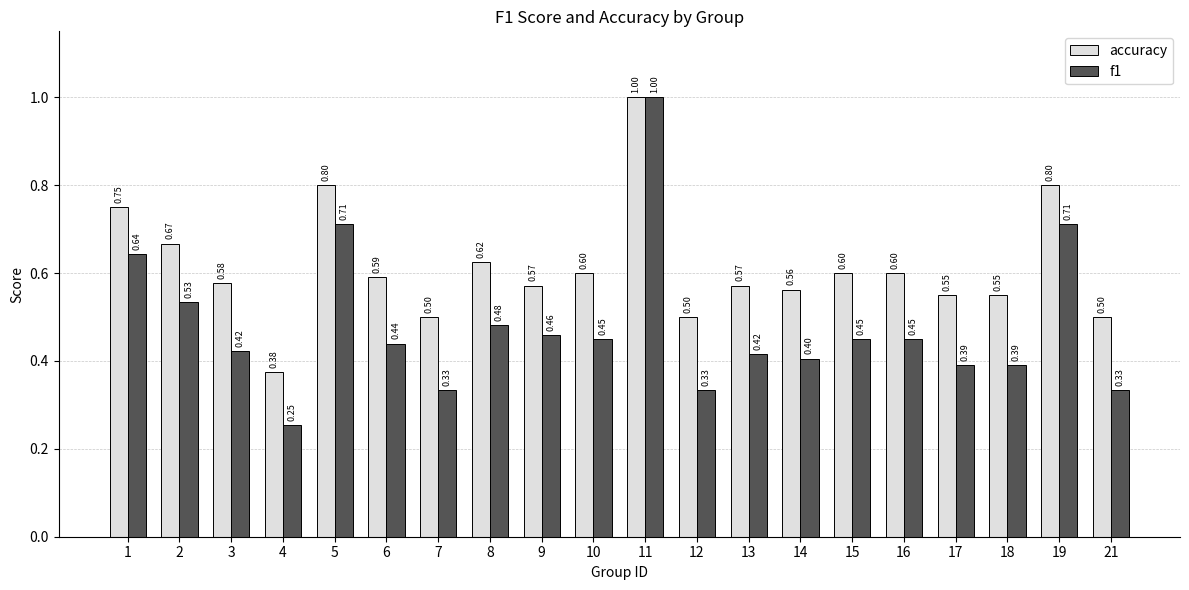

Are the bars horizontal?

No